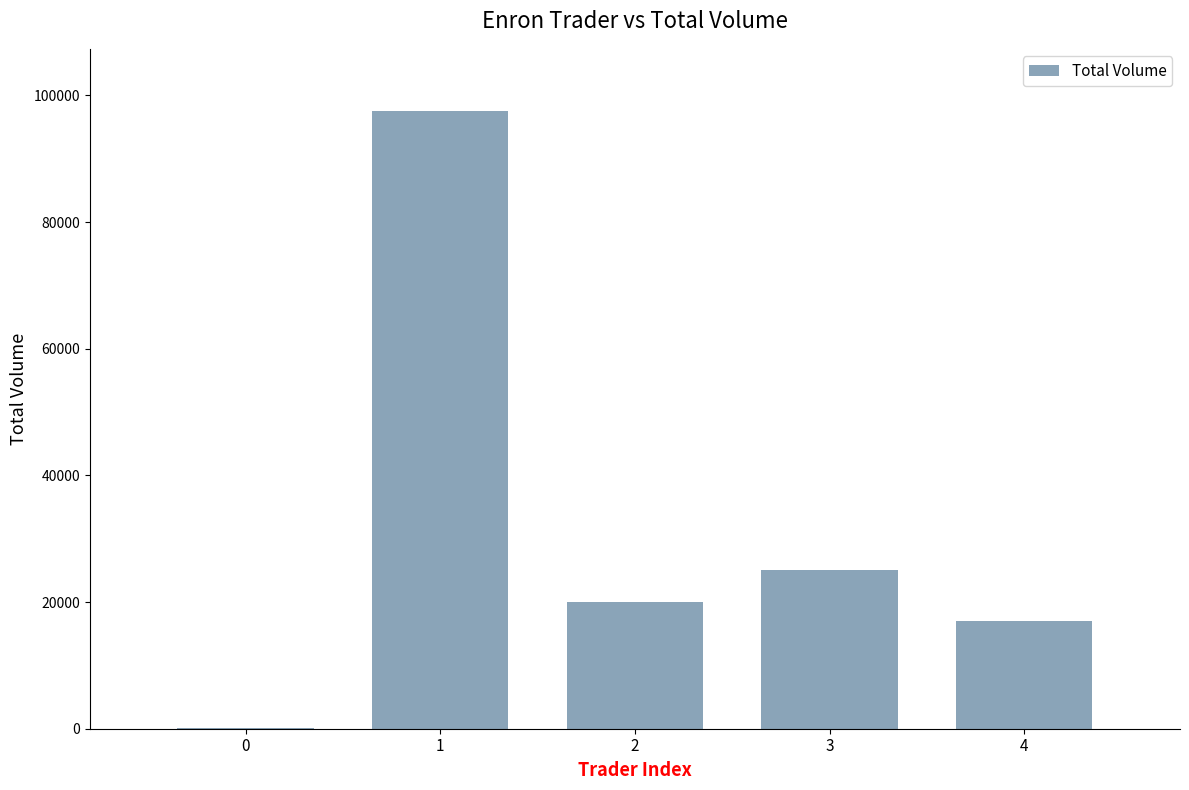

The value at 2 is 9337. True or false?

False